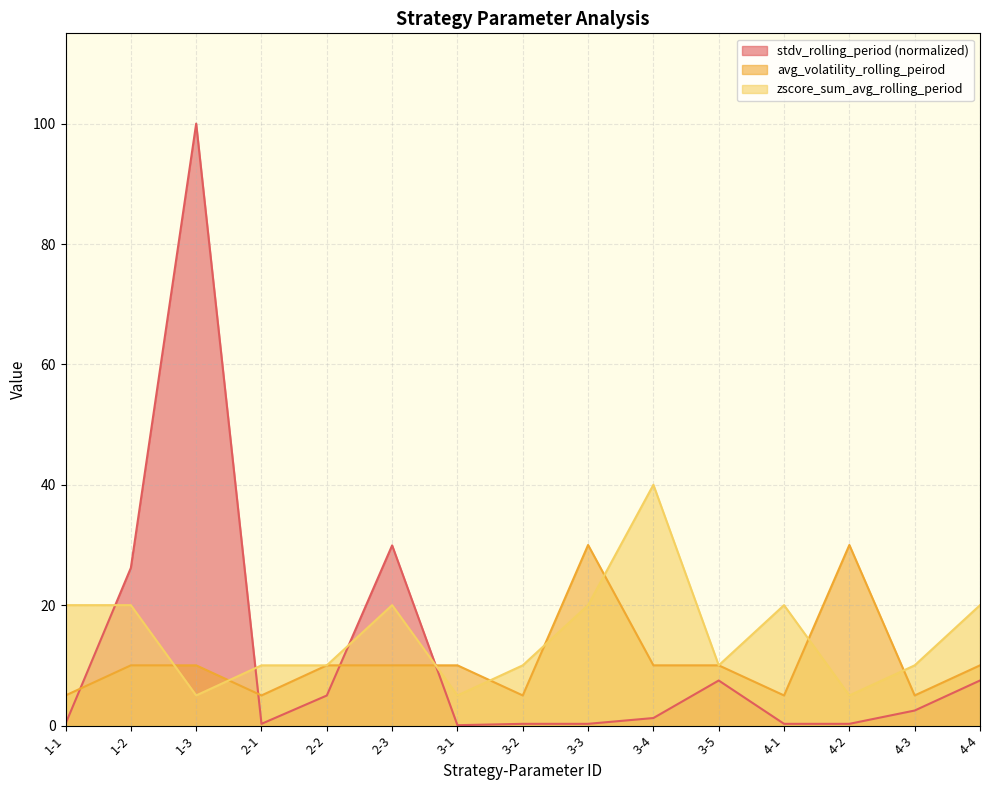

What is the smallest value displayed?

0.1